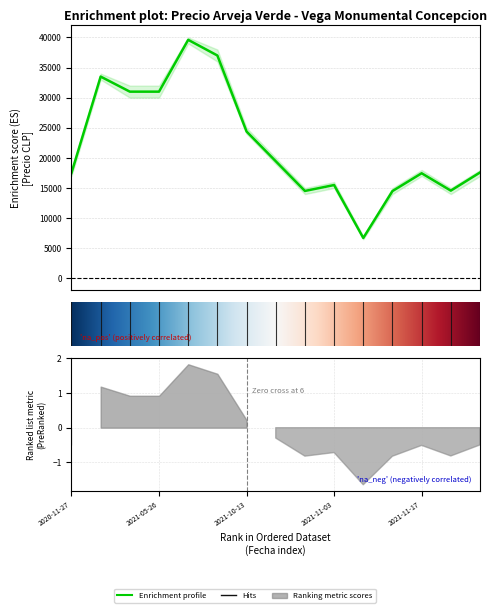

Is this an area chart (filled region under the line)?

No